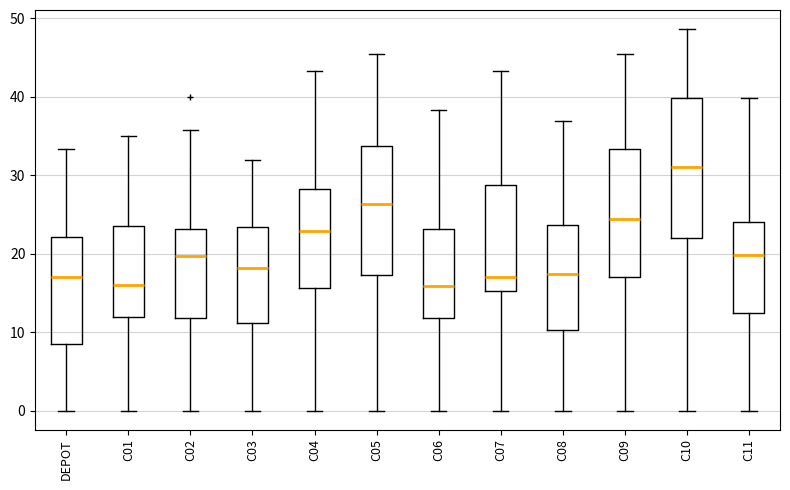

Reading left to right, transcribe this box plot: for each box, give where its median line is, the range the box spans, and where its two whiskers end, as read against the y-axis. The values are not printed on the chart, so give them approximately, as read against the axis.

DEPOT: median 17, box 8 to 22, whiskers 0 to 33
C01: median 16, box 12 to 23, whiskers 0 to 35
C02: median 20, box 12 to 23, whiskers 0 to 36
C03: median 18, box 11 to 23, whiskers 0 to 32
C04: median 23, box 16 to 28, whiskers 0 to 43
C05: median 26, box 17 to 34, whiskers 0 to 45
C06: median 16, box 12 to 23, whiskers 0 to 38
C07: median 17, box 15 to 29, whiskers 0 to 43
C08: median 17, box 10 to 24, whiskers 0 to 37
C09: median 24, box 17 to 33, whiskers 0 to 45
C10: median 31, box 22 to 40, whiskers 0 to 49
C11: median 20, box 12 to 24, whiskers 0 to 40